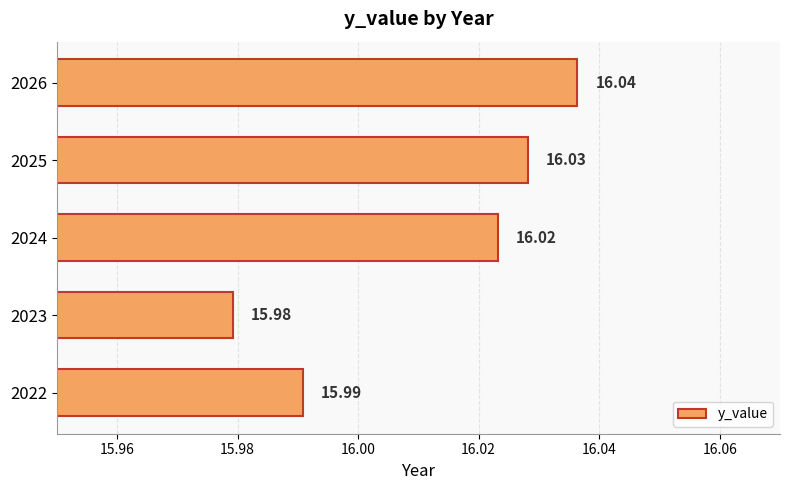

What is the sum of the values at 2023 and 2025?

32.0